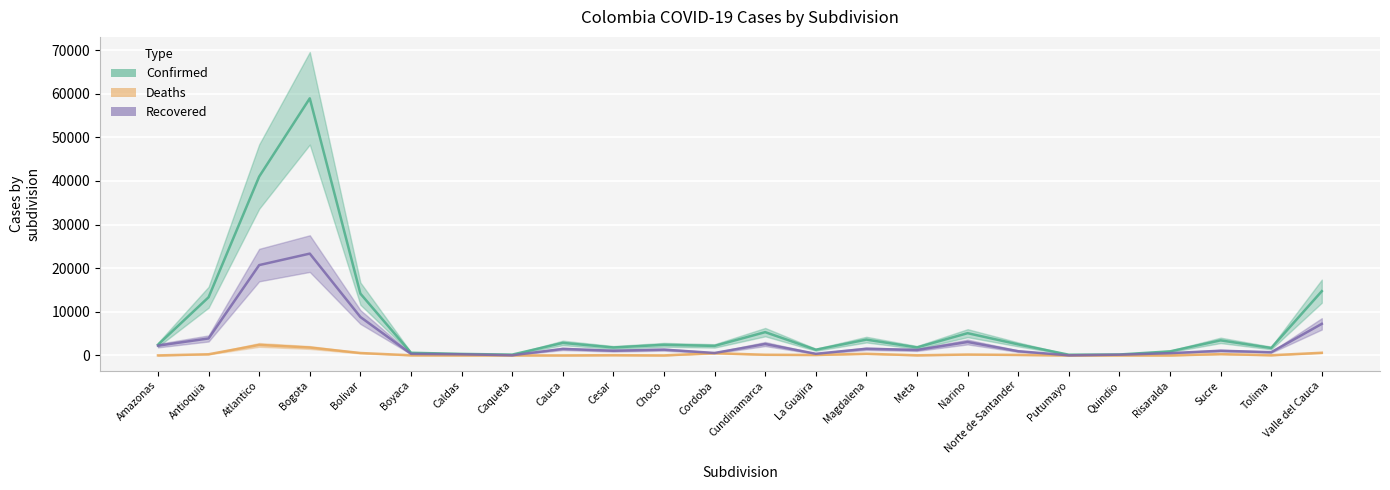

Reading left to right, list all the values displayed in this chart.

Confirmed: Amazonas=2445	Antioquia=13333	Atlantico=41006	Bogota=58953	Bolivar=14172	Boyaca=603	Caldas=342	Caqueta=181	Cauca=2866	Cesar=1816	Choco=2431	Cordoba=2179	Cundinamarca=5333	La Guajira=1303	Magdalena=3618	Meta=1827	Narino=5096	Norte de Santander=2526	Putumayo=157	Quindio=208	Risaralda=926	Sucre=3448	Tolima=1697	Valle del Cauca=14729
Recovered: Amazonas=2238	Antioquia=3886	Atlantico=20711	Bogota=23343	Bolivar=8807	Boyaca=359	Caldas=258	Caqueta=34	Cauca=1491	Cesar=1067	Choco=1322	Cordoba=557	Cundinamarca=2613	La Guajira=370	Magdalena=1522	Meta=1241	Narino=3078	Norte de Santander=963	Putumayo=19	Quindio=169	Risaralda=513	Sucre=1073	Tolima=731	Valle del Cauca=7237
Deaths: Amazonas=0	Antioquia=261	Atlantico=2404	Bogota=1808	Bolivar=548	Boyaca=27	Caldas=0	Caqueta=8	Cauca=0	Cesar=51	Choco=0	Cordoba=508	Cundinamarca=150	La Guajira=99	Magdalena=372	Meta=25	Narino=198	Norte de Santander=111	Putumayo=0	Quindio=0	Risaralda=0	Sucre=296	Tolima=38	Valle del Cauca=606